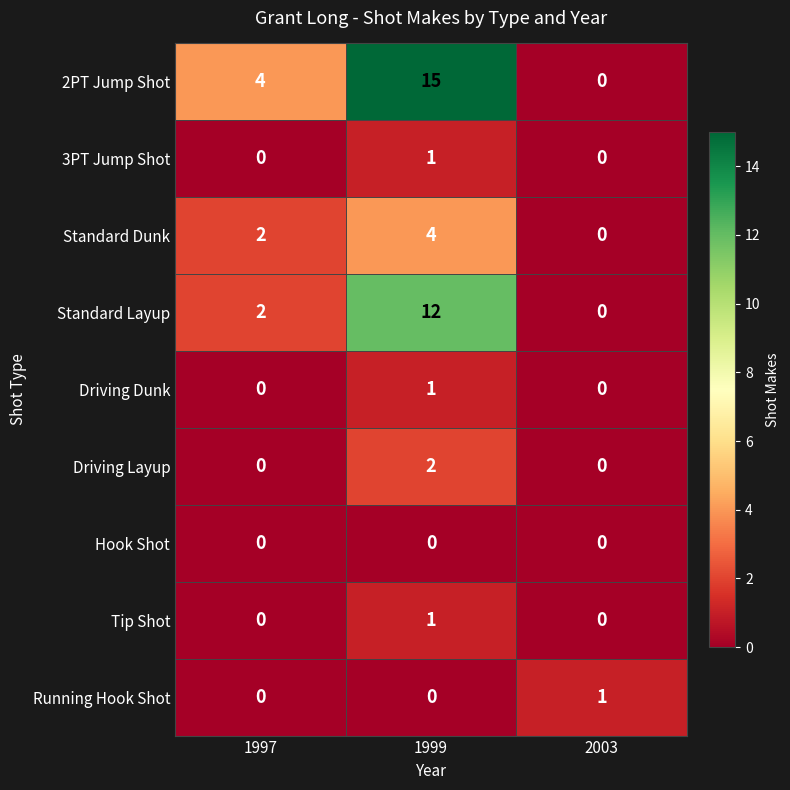

Which series has the largest range (max minus min)?

2PT Jump Shot